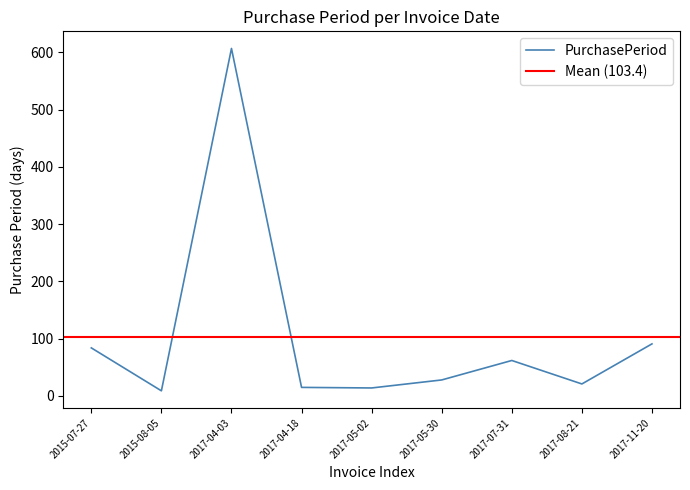

What is the change in value from 2015-08-05 to 2017-08-21?

+12